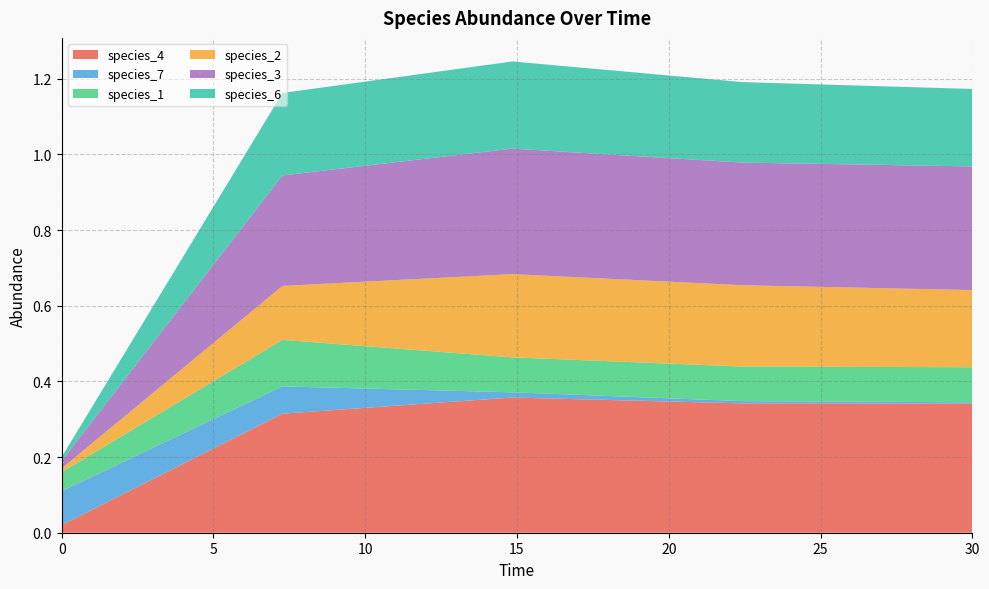

Reading left to right, list all the values displayed in this chart.

species_4: 0.0	0.3	0.4	0.3	0.3
species_7: 0.1	0.1	0.0	0.0	0.0
species_1: 0.1	0.1	0.1	0.1	0.1
species_2: 0.0	0.1	0.2	0.2	0.2
species_3: 0.0	0.3	0.3	0.3	0.3
species_6: 0.0	0.2	0.2	0.2	0.2